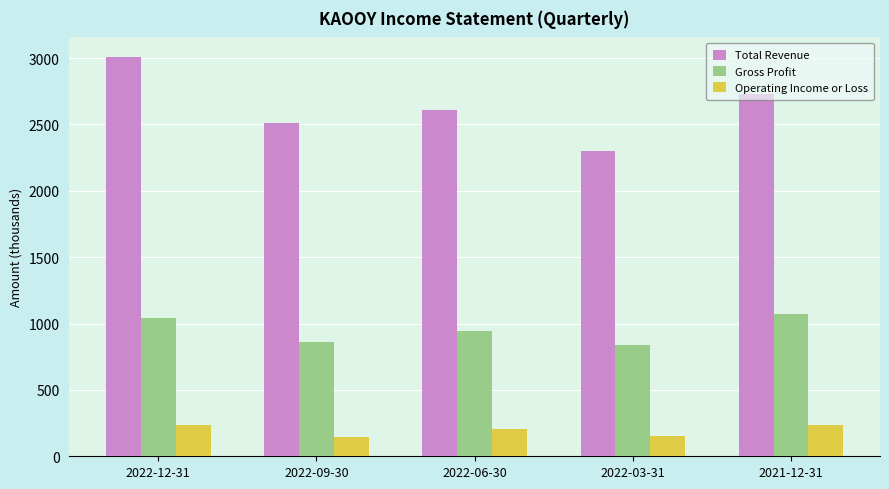

How many distinct data groups are displayed?

3